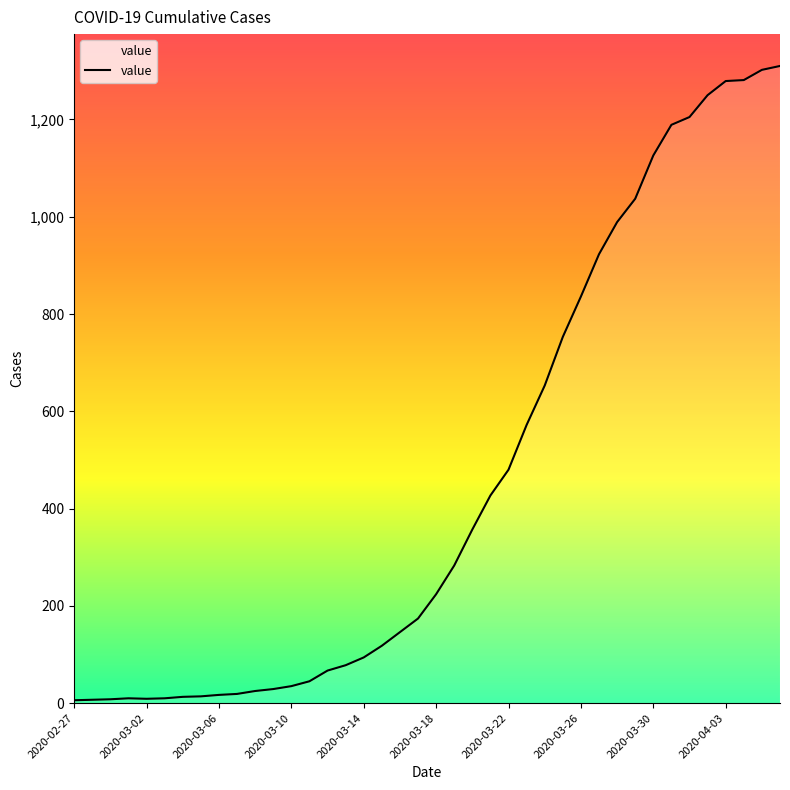

What is the difference between the maximum and minimum values?

1304